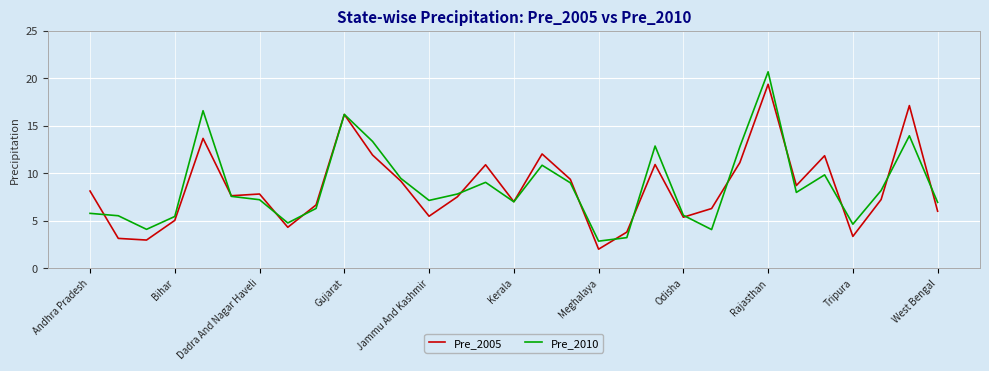

Which series has the widest spread of values?

Pre_2010